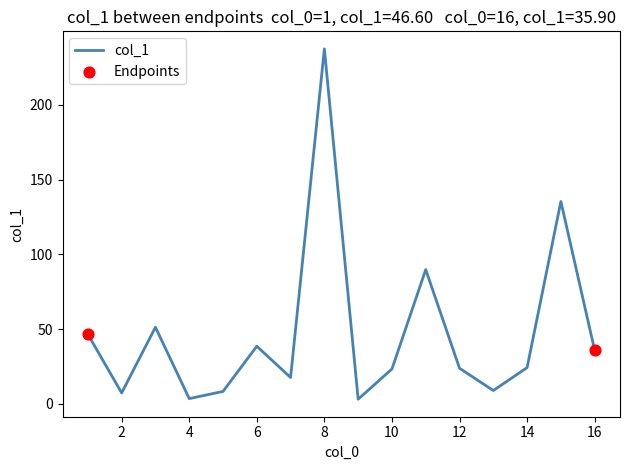

What is the maximum value shown in the chart?

237.3